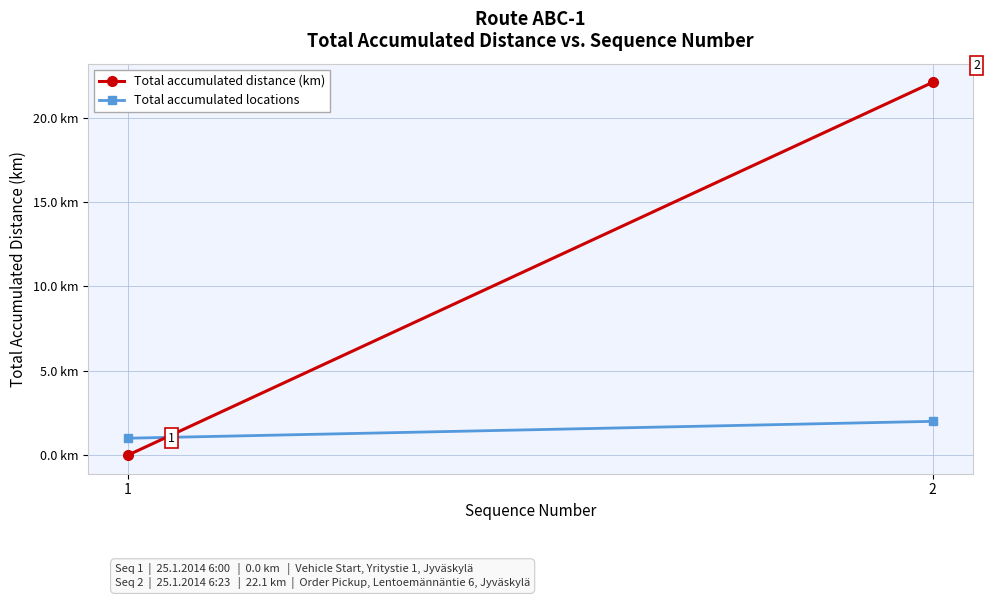

Which series has the largest total across all categories?

Total accumulated distance (km)